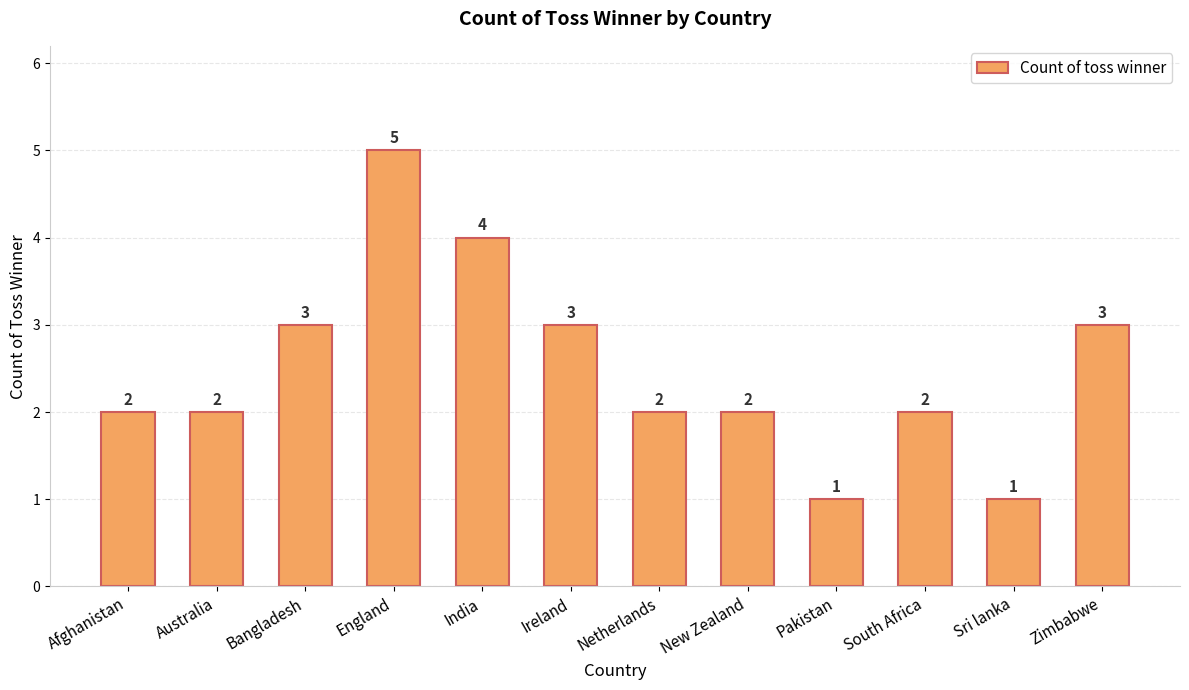

Are the bars grouped side by side (vs. stacked)?

No